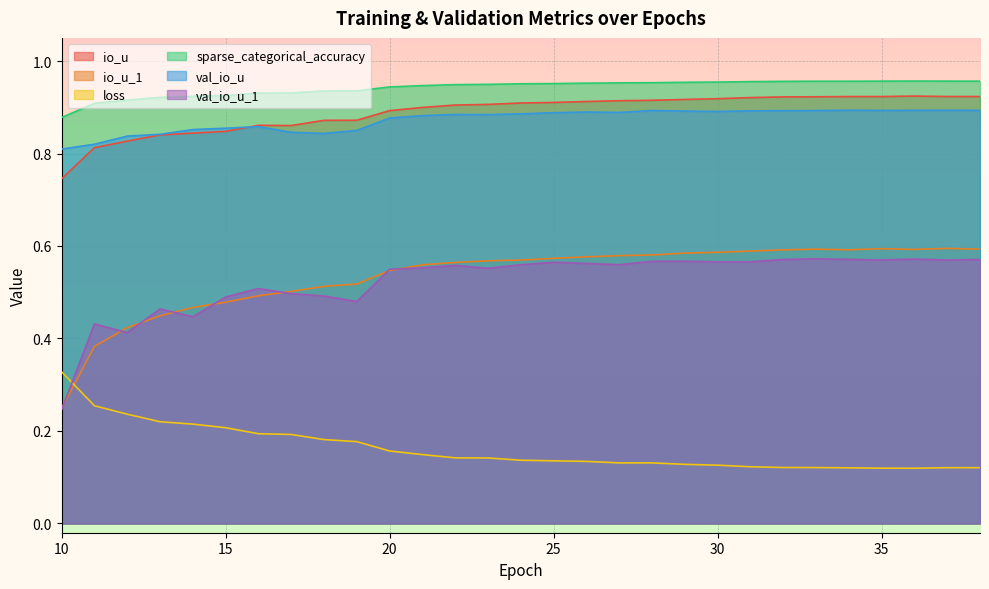

At how many categories does at least one series exceed 0?

29